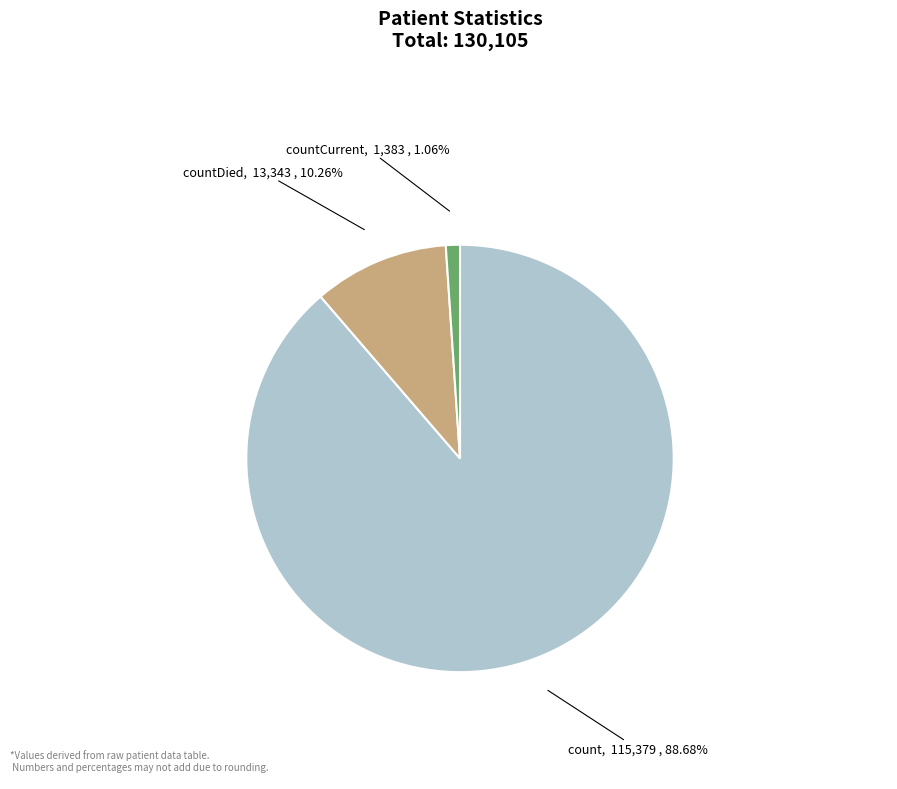

What is the change in value from count to countDied?

-102036